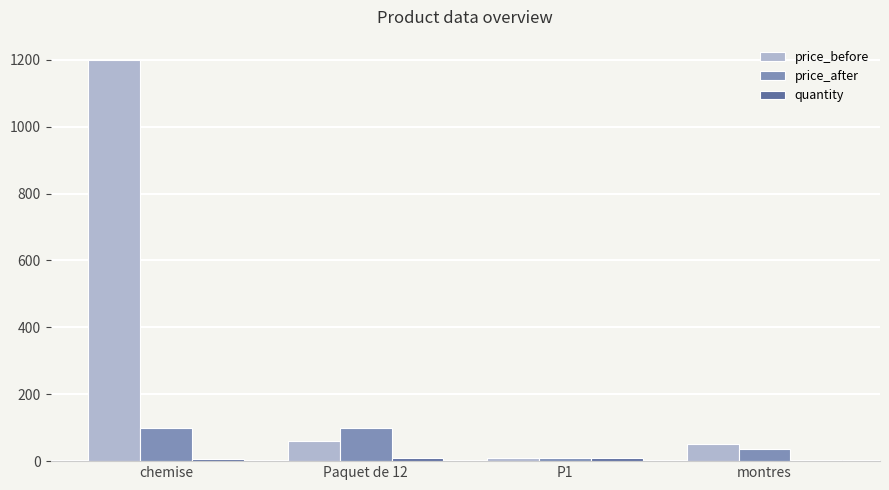

What is the difference between the maximum and minimum values in the price_before series?

1190